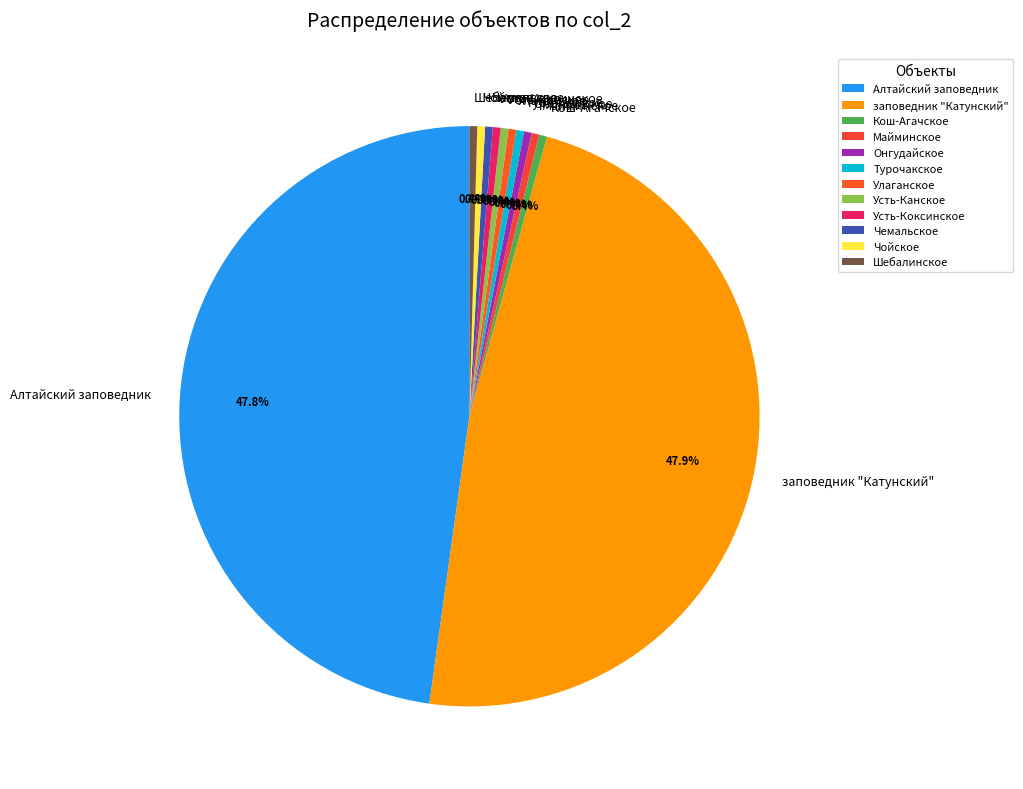

How many slices are in this pie chart?

12